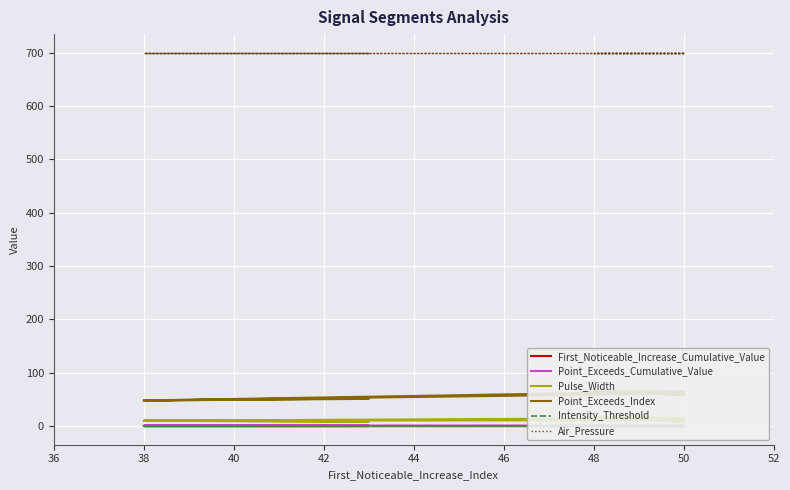

What position from the right is 46?

5